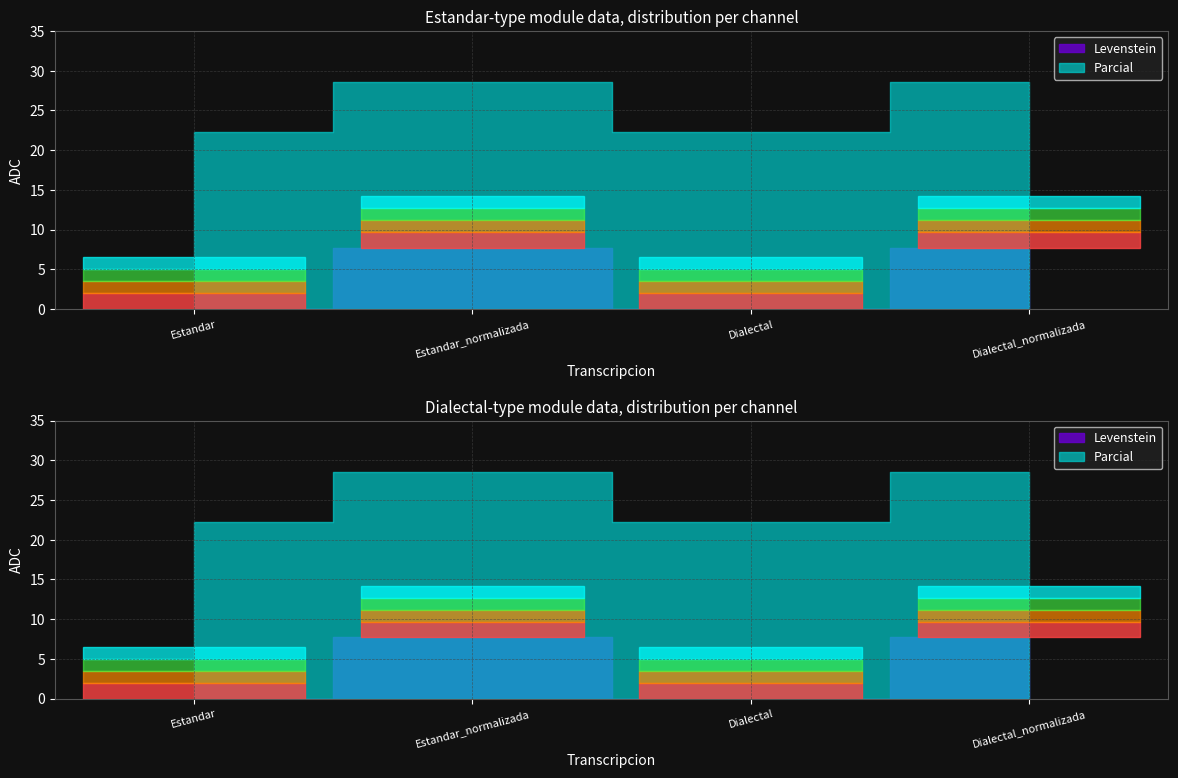

At which category is the sum across all series the highest?

Estandar_normalizada